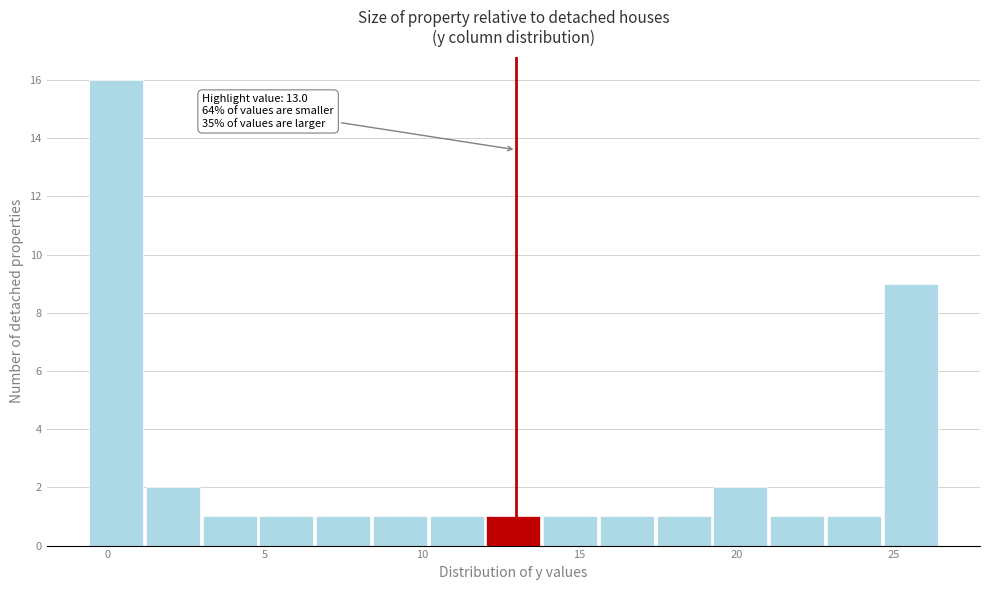

Around what value on the x-axis is the tallest bar? Give the approximate position of its centre, as read against the axis.

0.5